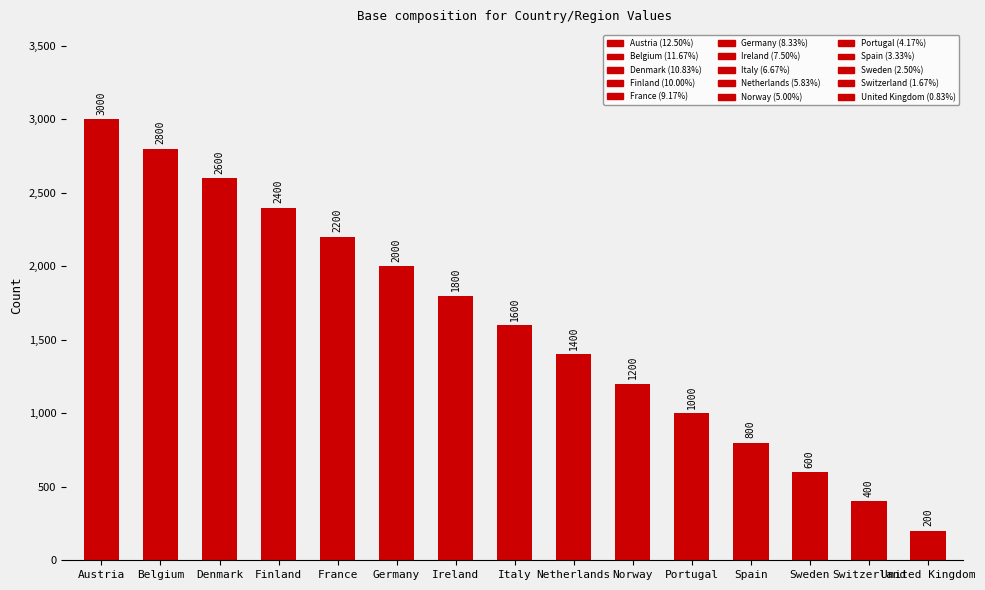

The chart shows a value of 2200 at France. True or false?

True